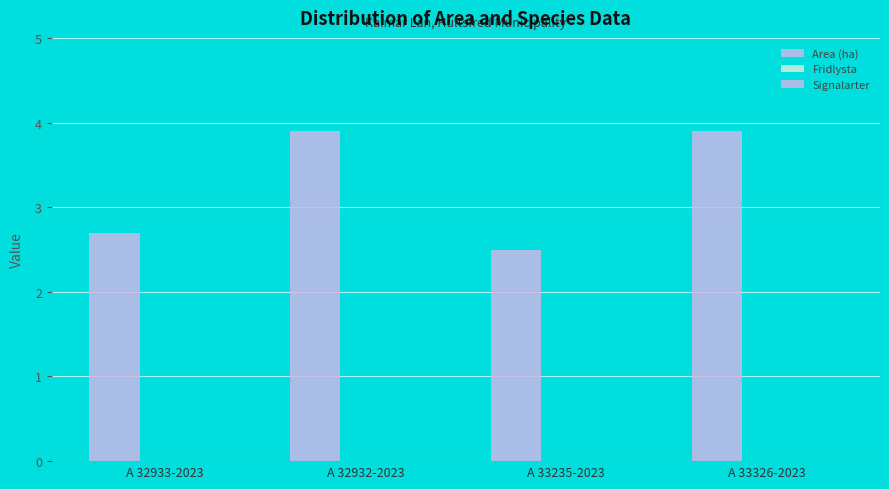

Count the number of categories in the chart.

4